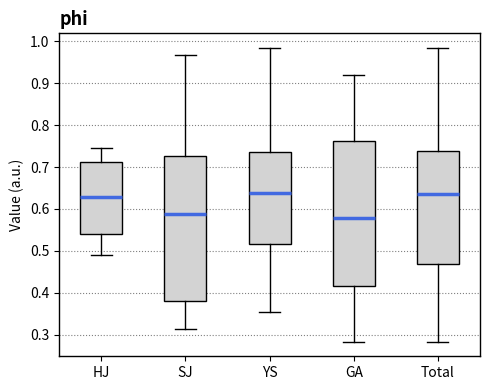

Where does the upper whisker of the box for SJ end on the y-axis? The values are not printed on the chart, so give them approximately, as read against the axis.

0.97